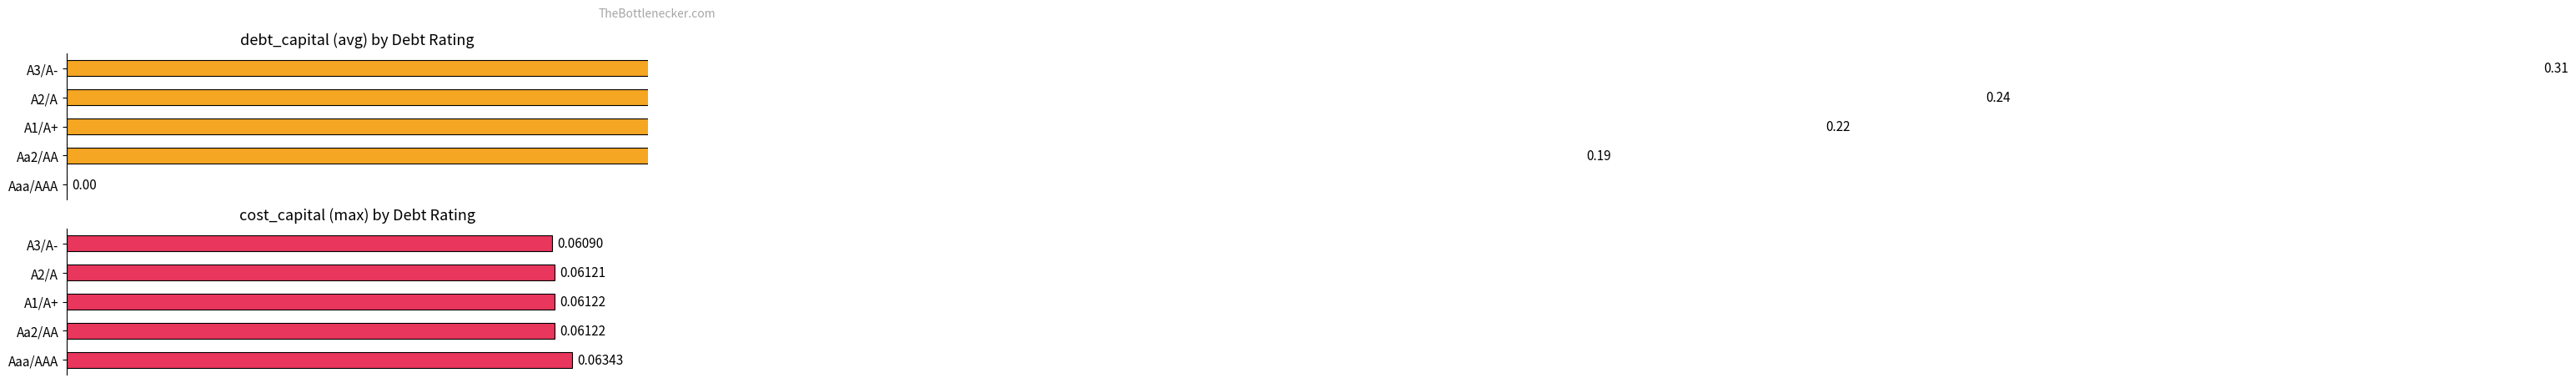

Which series has the largest total across all categories?

Average debt_capital